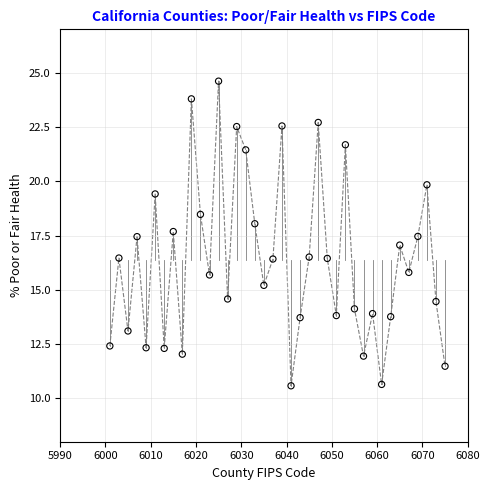

What is the range of X values (max minus min)?

74.0